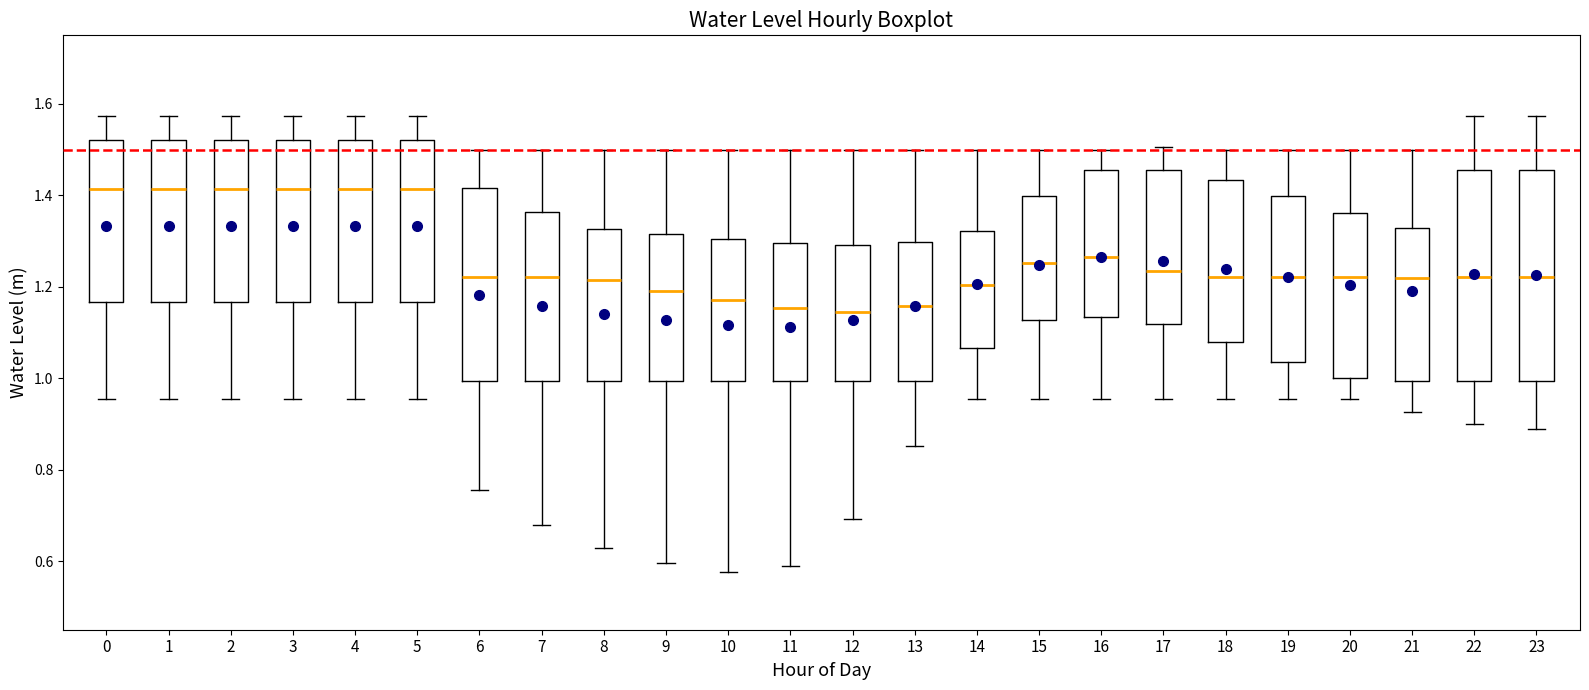

Where does the upper whisker of the box at x = 11 end on the y-axis? The values are not printed on the chart, so give them approximately, as read against the axis.

1.50